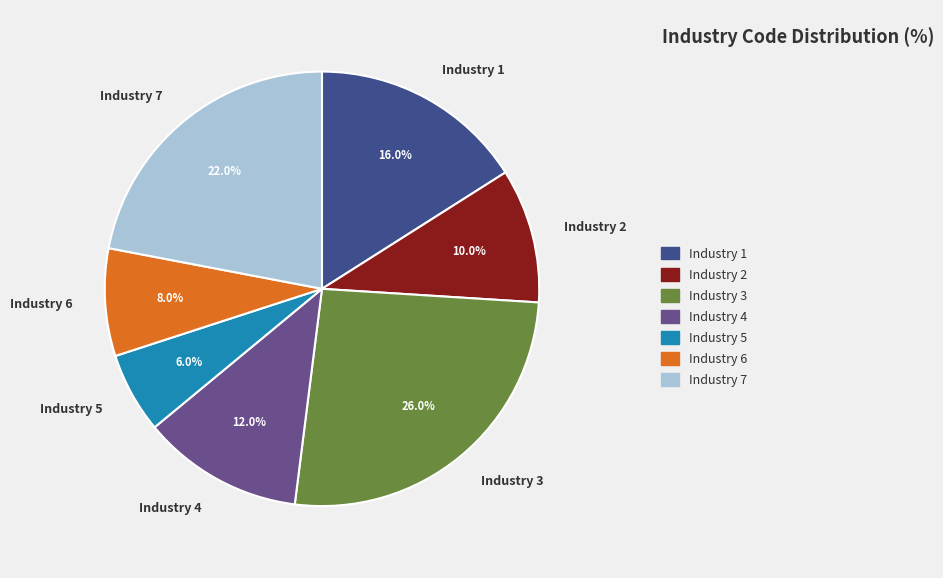

What percentage do Industry 1 and Industry 5 together represent?

22.0%